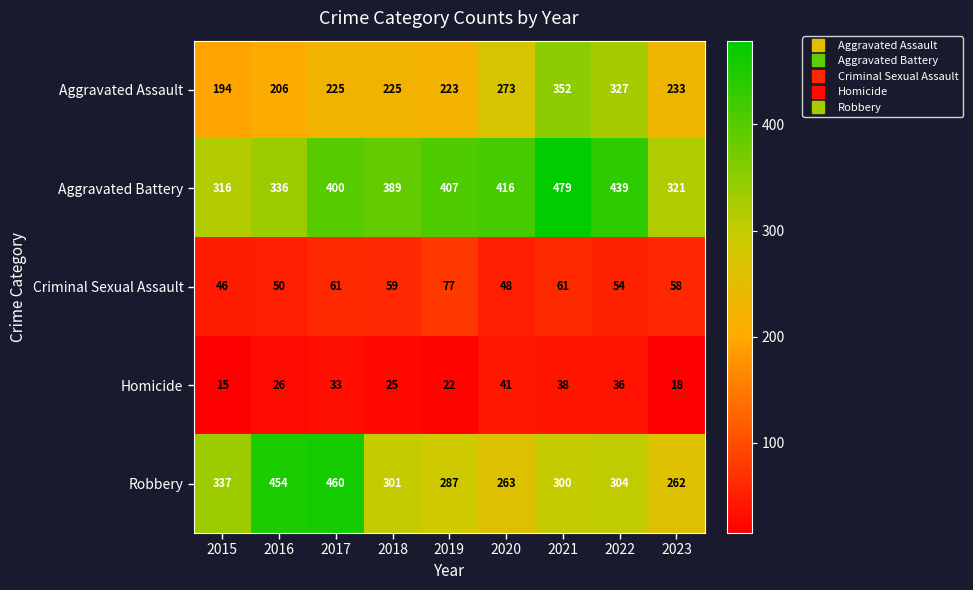

How many categories are shown in the chart?

9